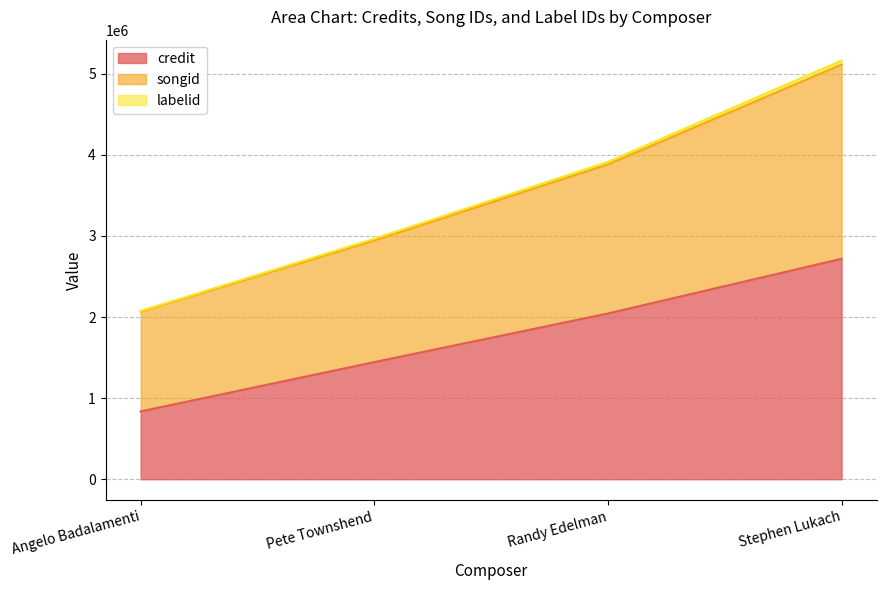

Is the value of songid at Stephen Lukach greater than the value of labelid at Angelo Badalamenti?

Yes